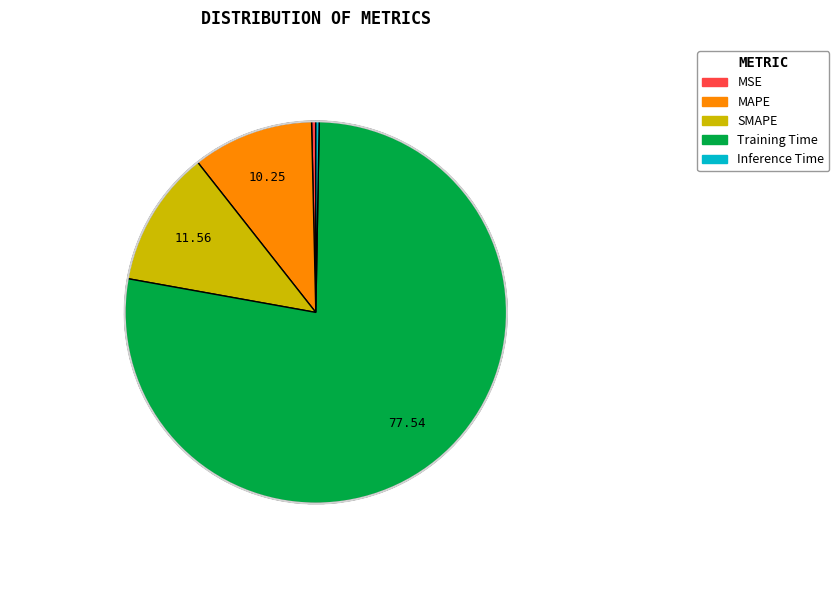

True or false: MSE accounts for 0% of the total.

True